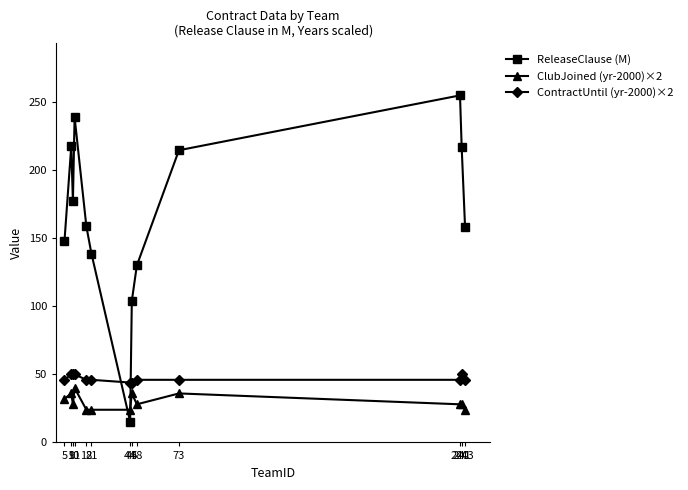

What is the value of the ReleaseClause (M) point at the 7th from the left?

15.3